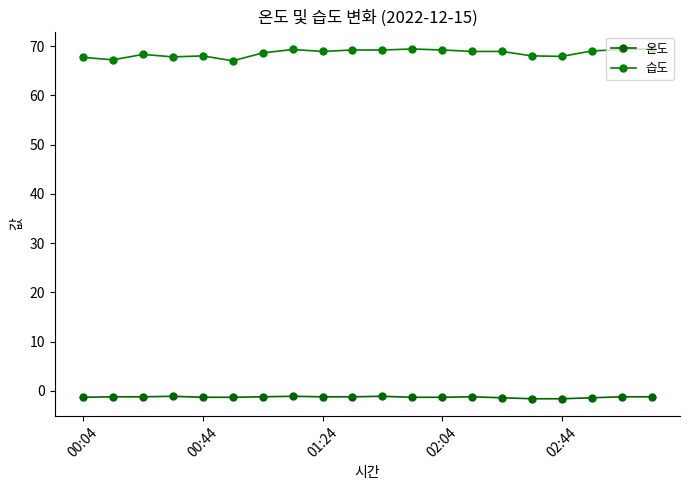

What is the maximum value shown in the chart?

69.4